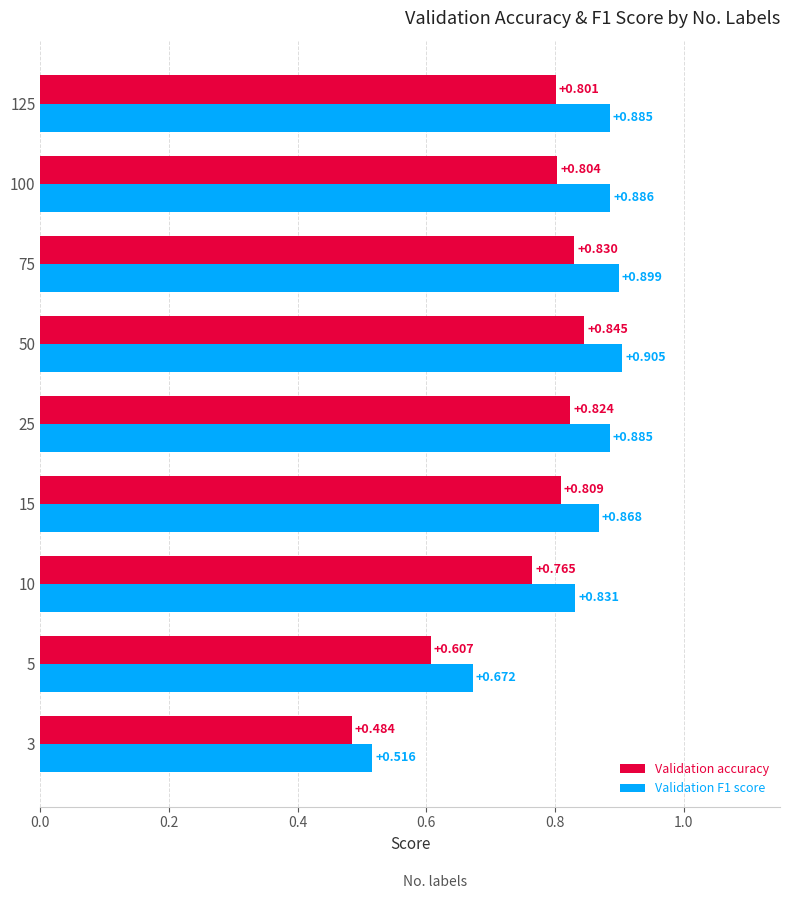

Is the value of Validation accuracy at 5 greater than the value of Validation F1 score at 3?

Yes